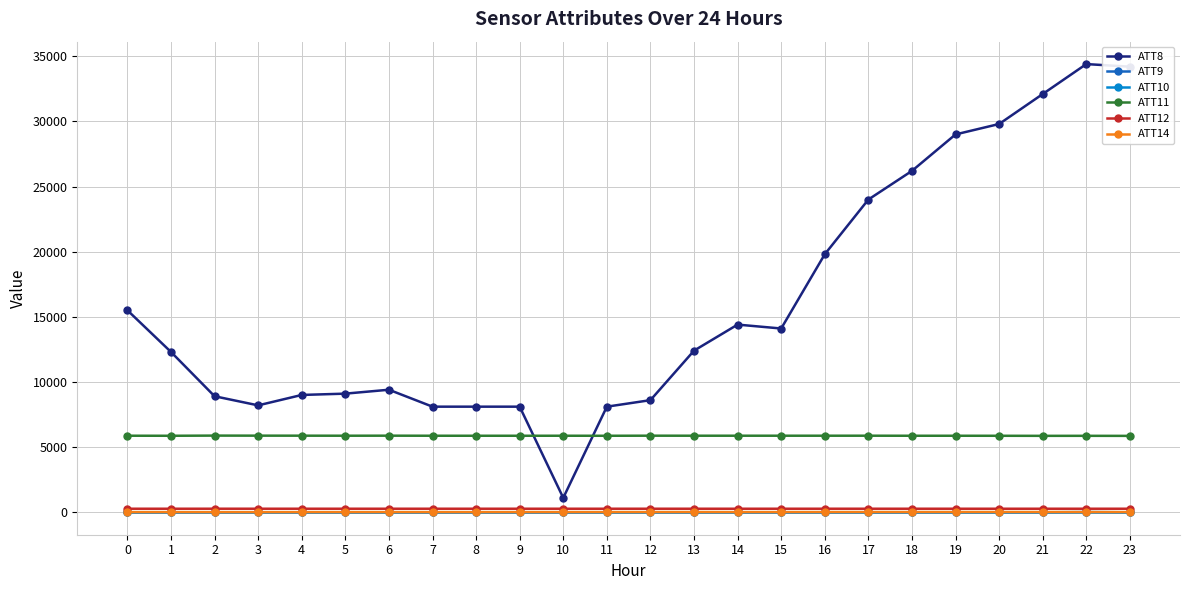

True or false: ATT14 and ATT8 cross at least once.

False